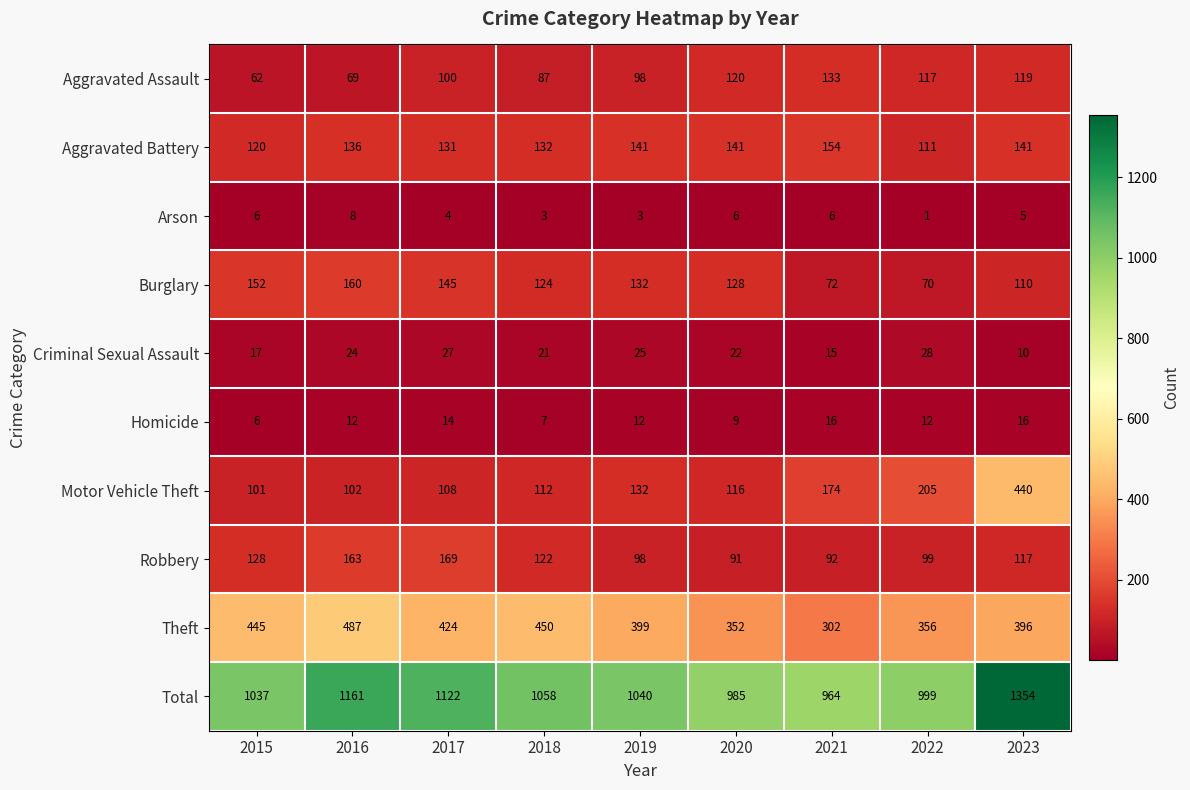

List the labels in order of Motor Vehicle Theft value, largest first.

2023, 2022, 2021, 2019, 2020, 2018, 2017, 2016, 2015